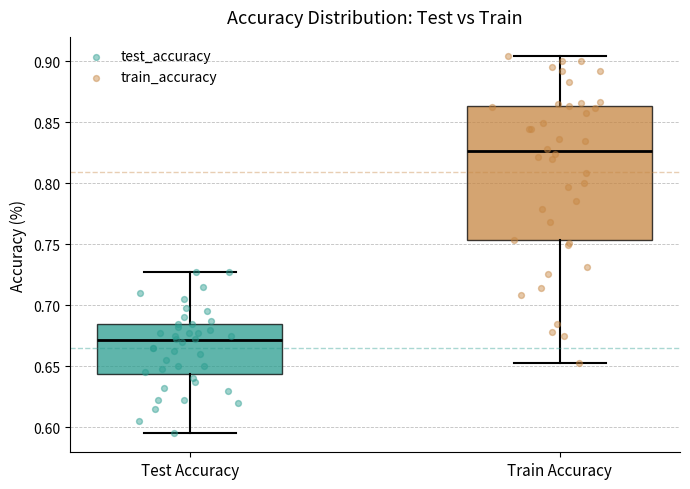

Which box is the tallest, from its lower edge to its upper edge?

Train Accuracy